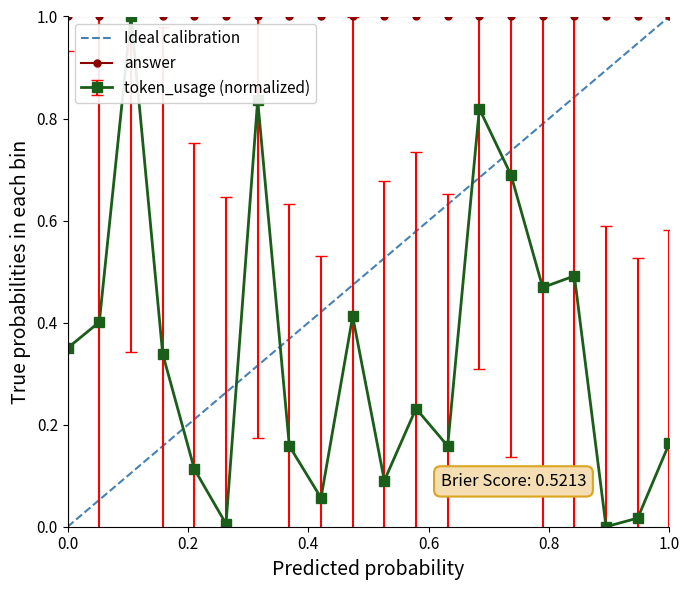

What is the difference between the maximum and minimum values?

1.0